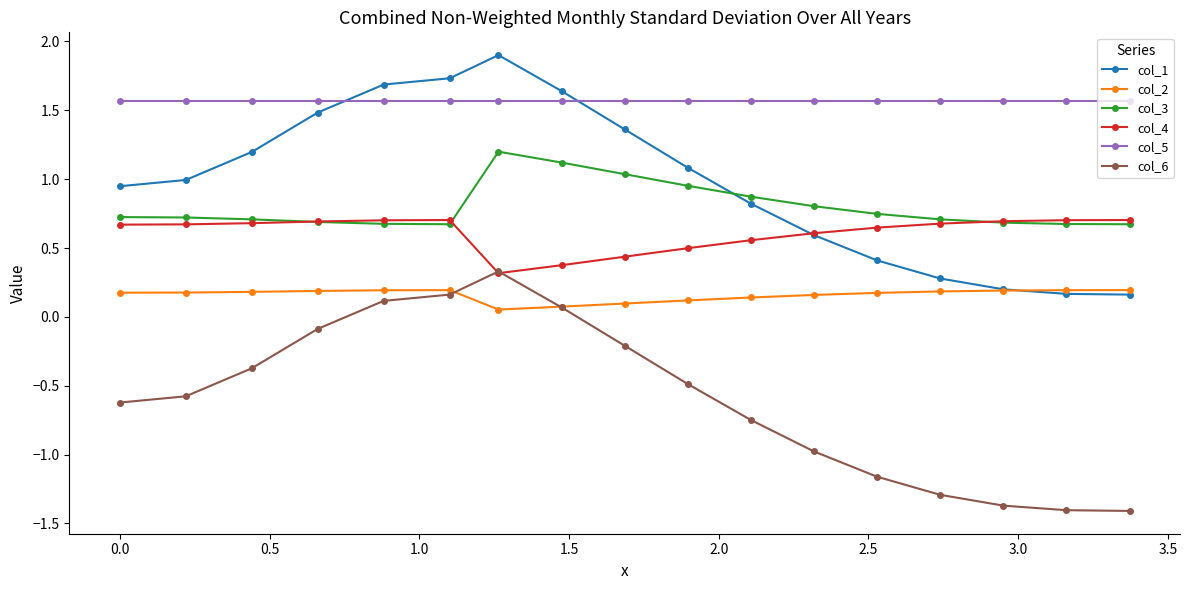

Which series has the largest total across all categories?

col_5